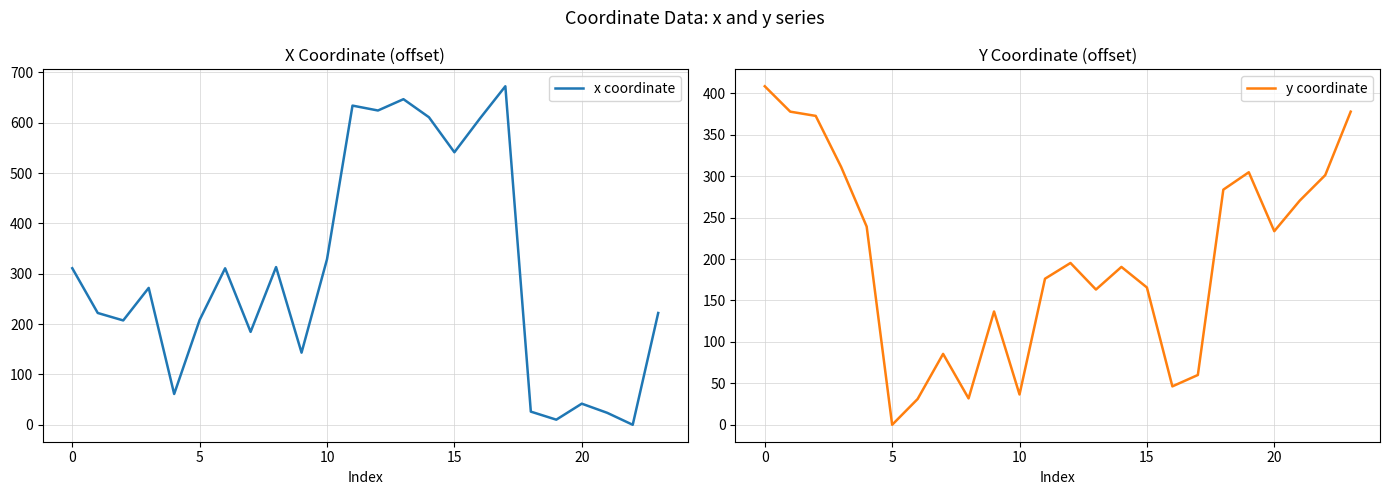

Which series has the largest total across all categories?

x coordinate